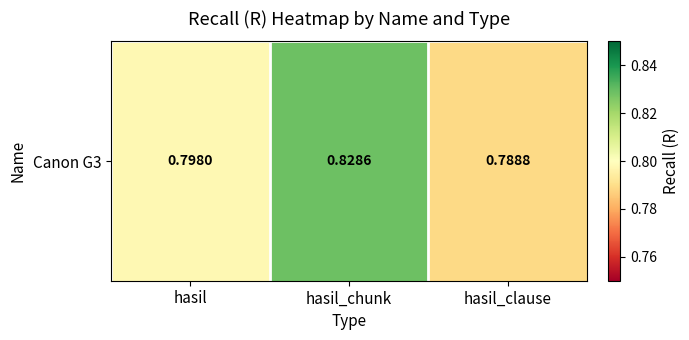

Rank the categories by value from lowest to highest.

hasil_clause, hasil, hasil_chunk